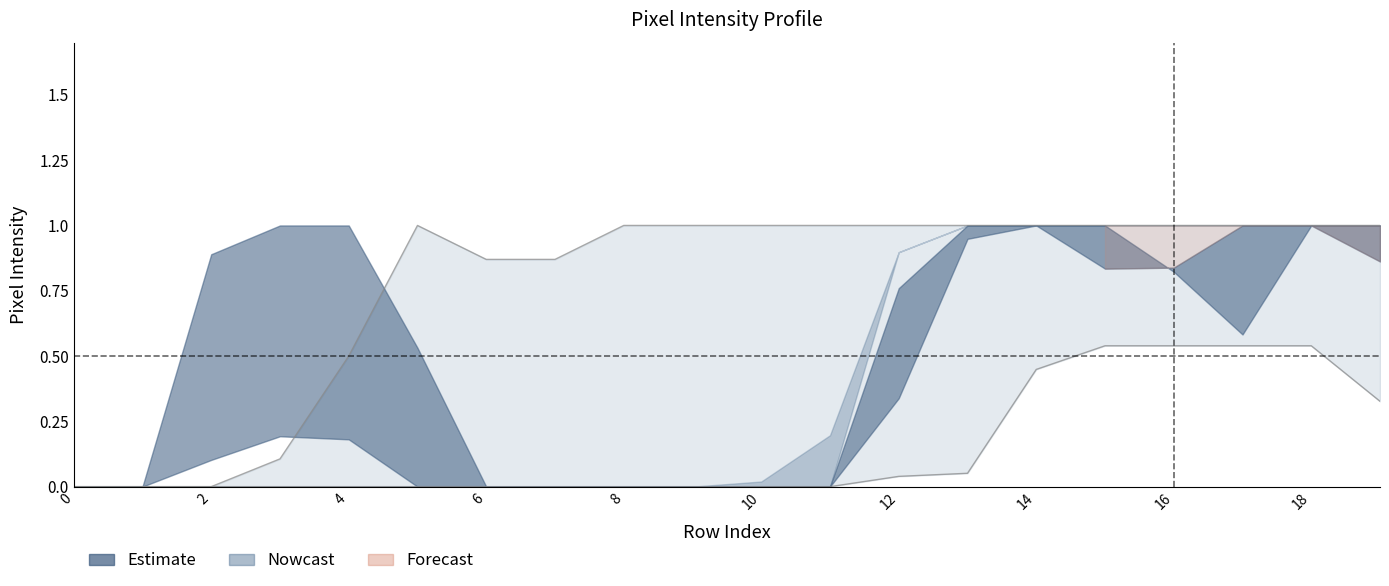

What is the spread (max minus min) of values at 6?

0.9